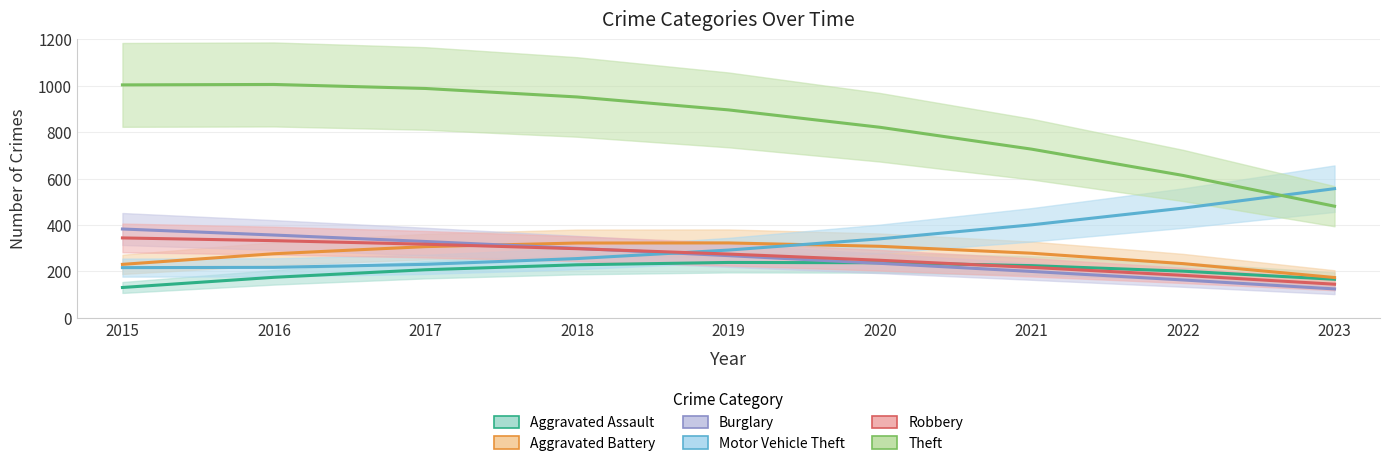

How many lines are shown in the chart?

6